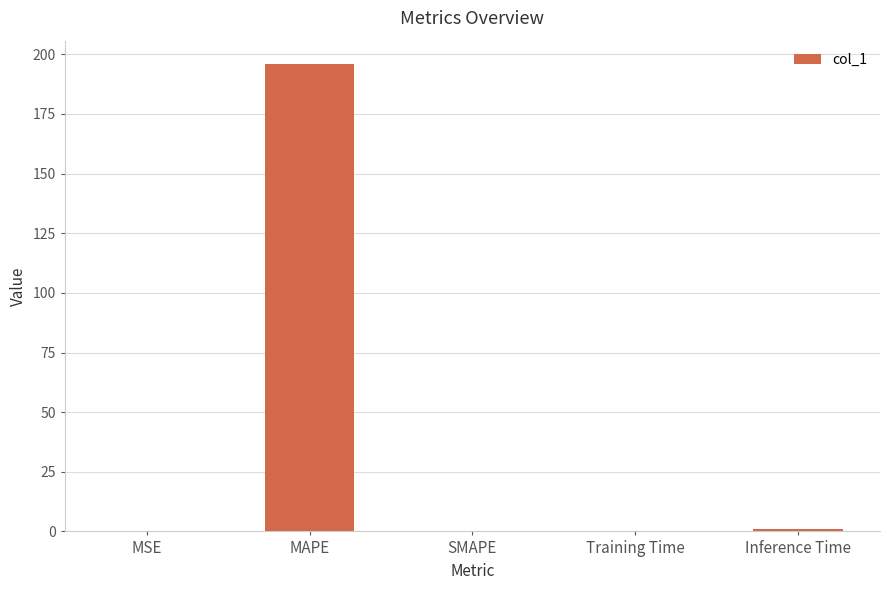

Count the number of data series in this chart.

1